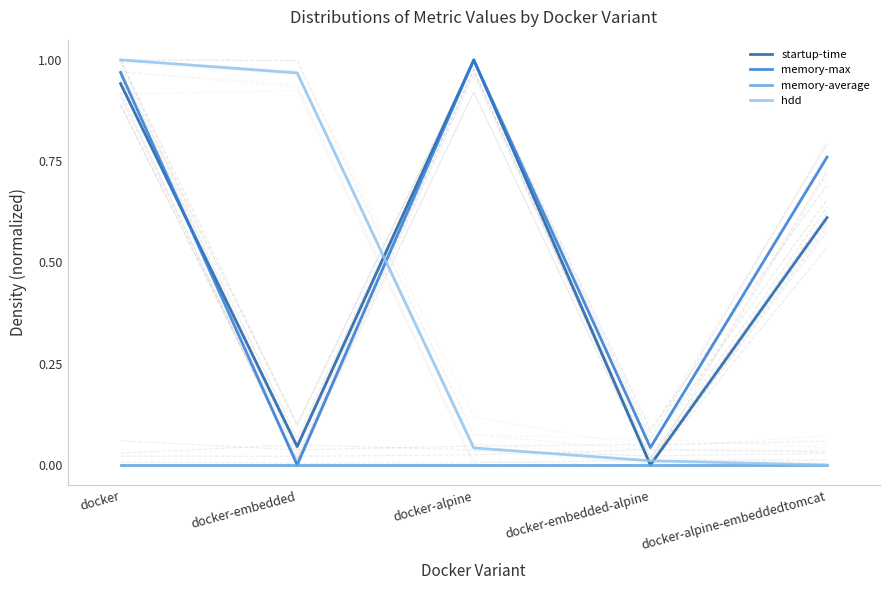

Between docker and docker-embedded, which is larger?

docker